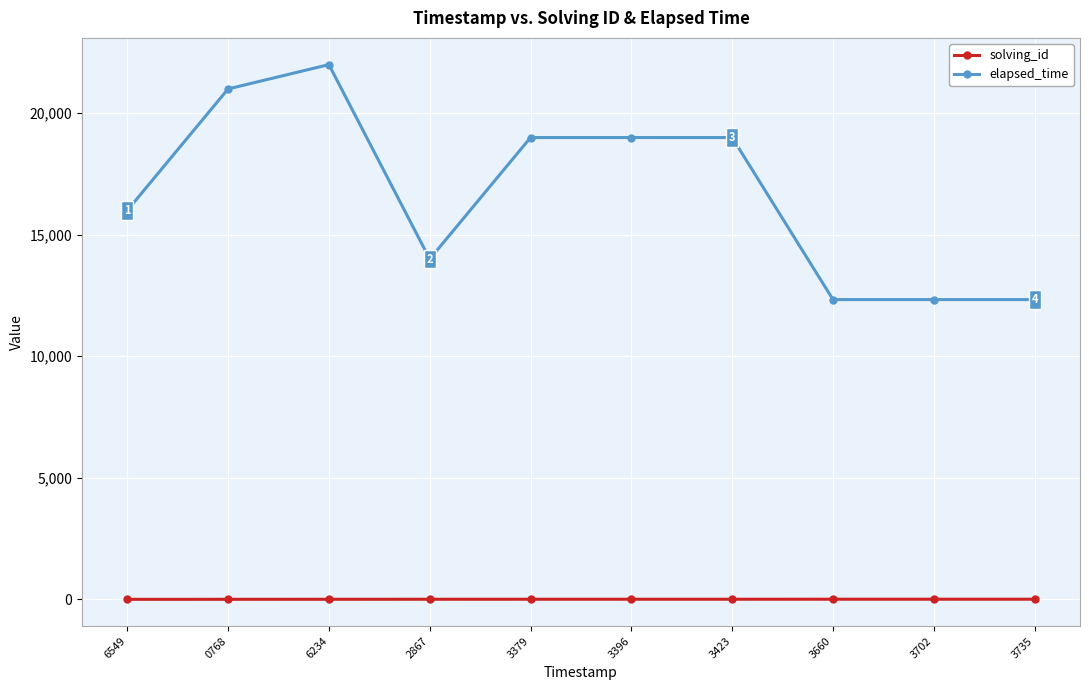

Is it true that solving_id equals 5 at 3396?

True